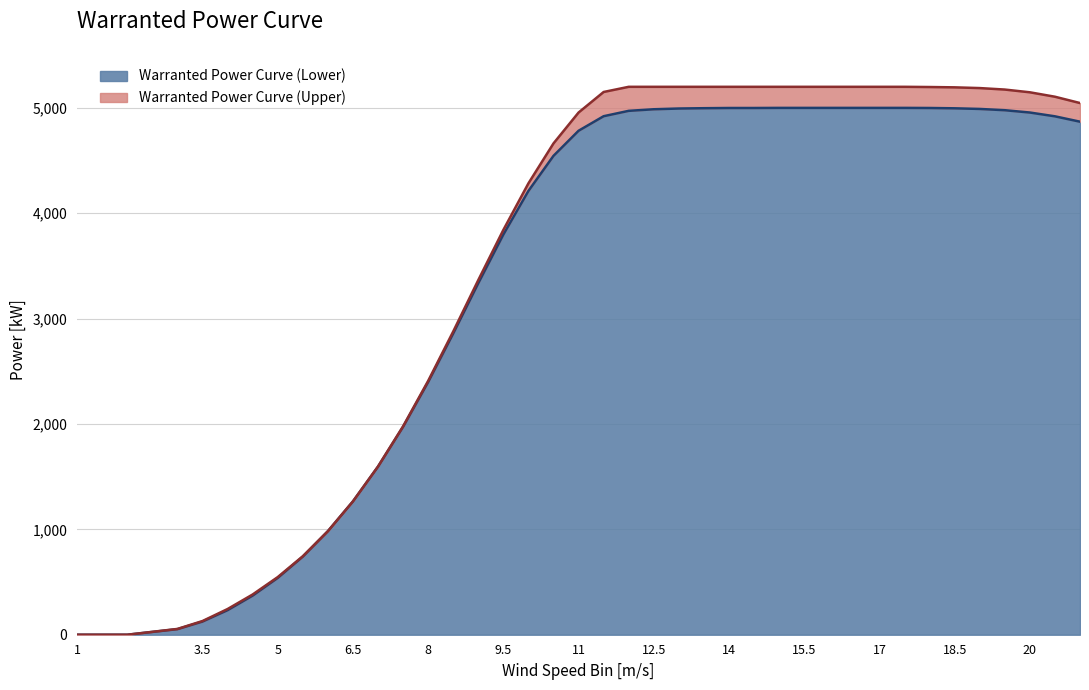

Is the value of Warranted Power Curve (Lower) at 11.5 greater than the value of Warranted Power Curve (Upper) at 7.5?

Yes